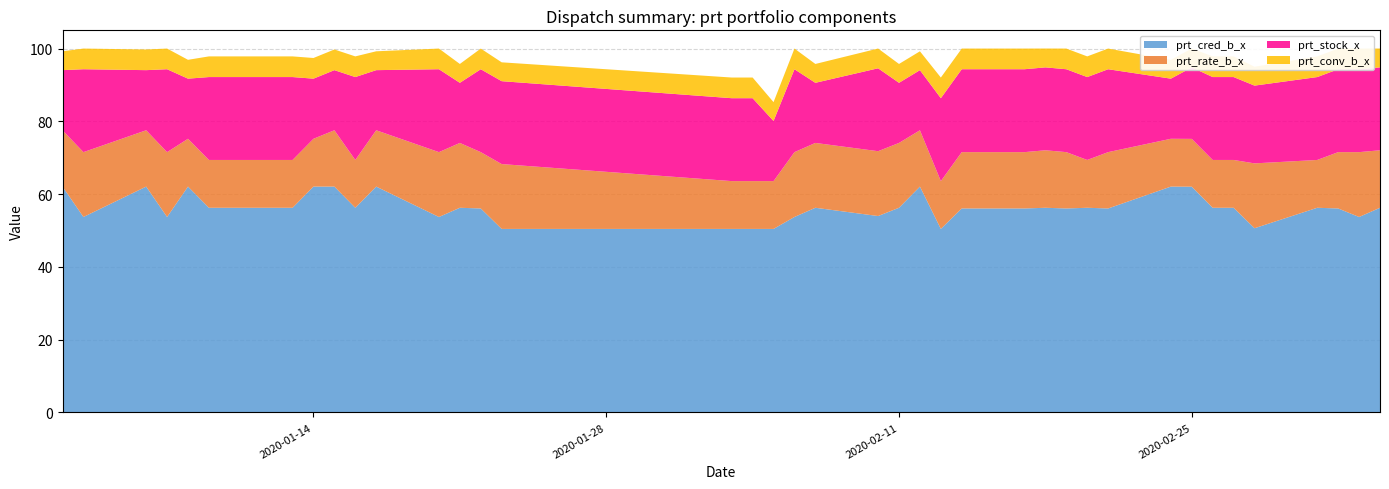

Reading left to right, transcribe all the data shown in this chart.

prt_cred_b_x: 2020-01-02=62.1	2020-01-03=53.7	2020-01-06=62.1	2020-01-07=53.7	2020-01-08=62.1	2020-01-09=56.2	2020-01-10=56.2	2020-01-13=56.2	2020-01-14=62.1	2020-01-15=62.1	2020-01-16=56.2	2020-01-17=62.1	2020-01-20=53.7	2020-01-21=56.2	2020-01-22=56.0	2020-01-23=50.4	2020-02-03=50.4	2020-02-04=50.4	2020-02-05=50.4	2020-02-06=53.7	2020-02-07=56.2	2020-02-10=54.0	2020-02-11=56.2	2020-02-12=62.1	2020-02-13=50.4	2020-02-14=56.0	2020-02-17=56.0	2020-02-18=56.2	2020-02-19=56.0	2020-02-20=56.2	2020-02-21=56.0	2020-02-24=62.1	2020-02-25=62.0	2020-02-26=56.2	2020-02-27=56.2	2020-02-28=50.6	2020-03-02=56.2	2020-03-03=56.0	2020-03-04=53.7	2020-03-05=56.2
prt_rate_b_x: 2020-01-02=15.5	2020-01-03=17.8	2020-01-06=15.5	2020-01-07=17.8	2020-01-08=13.1	2020-01-09=13.1	2020-01-10=13.1	2020-01-13=13.1	2020-01-14=13.1	2020-01-15=15.5	2020-01-16=13.1	2020-01-17=15.5	2020-01-20=17.8	2020-01-21=17.8	2020-01-22=15.5	2020-01-23=17.8	2020-02-03=13.1	2020-02-04=13.1	2020-02-05=13.1	2020-02-06=17.8	2020-02-07=17.8	2020-02-10=17.8	2020-02-11=17.8	2020-02-12=15.5	2020-02-13=13.1	2020-02-14=15.5	2020-02-17=15.5	2020-02-18=15.8	2020-02-19=15.5	2020-02-20=13.1	2020-02-21=15.5	2020-02-24=13.1	2020-02-25=13.1	2020-02-26=13.1	2020-02-27=13.1	2020-02-28=17.8	2020-03-02=13.1	2020-03-03=15.5	2020-03-04=17.8	2020-03-05=15.8
prt_stock_x: 2020-01-02=16.5	2020-01-03=22.8	2020-01-06=16.5	2020-01-07=22.8	2020-01-08=16.5	2020-01-09=22.8	2020-01-10=22.8	2020-01-13=22.8	2020-01-14=16.5	2020-01-15=16.5	2020-01-16=22.8	2020-01-17=16.5	2020-01-20=22.8	2020-01-21=16.5	2020-01-22=22.8	2020-01-23=22.8	2020-02-03=22.8	2020-02-04=22.8	2020-02-05=16.5	2020-02-06=22.8	2020-02-07=16.5	2020-02-10=22.8	2020-02-11=16.5	2020-02-12=16.5	2020-02-13=22.8	2020-02-14=22.8	2020-02-17=22.8	2020-02-18=22.8	2020-02-19=22.8	2020-02-20=22.8	2020-02-21=22.8	2020-02-24=16.5	2020-02-25=19.6	2020-02-26=22.8	2020-02-27=22.8	2020-02-28=21.4	2020-03-02=22.8	2020-03-03=22.8	2020-03-04=22.8	2020-03-05=22.8
prt_conv_b_x: 2020-01-02=5.2	2020-01-03=5.7	2020-01-06=5.7	2020-01-07=5.7	2020-01-08=5.2	2020-01-09=5.7	2020-01-10=5.7	2020-01-13=5.7	2020-01-14=5.7	2020-01-15=5.7	2020-01-16=5.7	2020-01-17=5.2	2020-01-20=5.7	2020-01-21=5.2	2020-01-22=5.7	2020-01-23=5.2	2020-02-03=5.7	2020-02-04=5.7	2020-02-05=5.2	2020-02-06=5.7	2020-02-07=5.2	2020-02-10=5.4	2020-02-11=5.2	2020-02-12=5.2	2020-02-13=5.7	2020-02-14=5.7	2020-02-17=5.7	2020-02-18=5.2	2020-02-19=5.7	2020-02-20=5.7	2020-02-21=5.7	2020-02-24=5.2	2020-02-25=5.2	2020-02-26=5.7	2020-02-27=5.7	2020-02-28=5.2	2020-03-02=5.7	2020-03-03=5.7	2020-03-04=5.7	2020-03-05=5.2